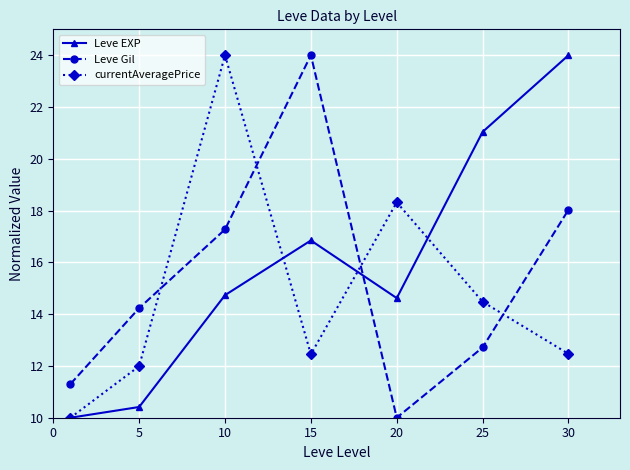

What is the maximum value shown in the chart?

24.0